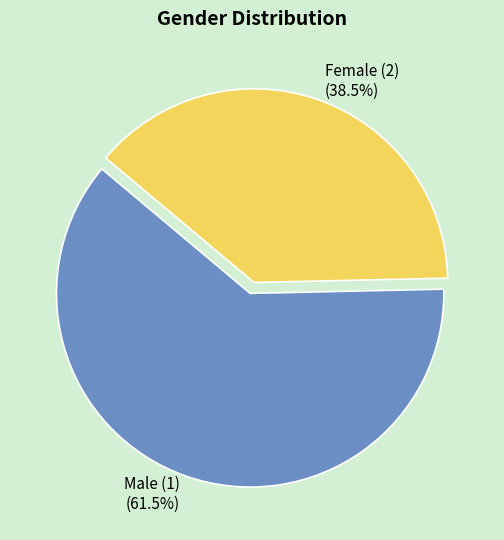

Is there any slice that represents more than half of the pie?

Yes